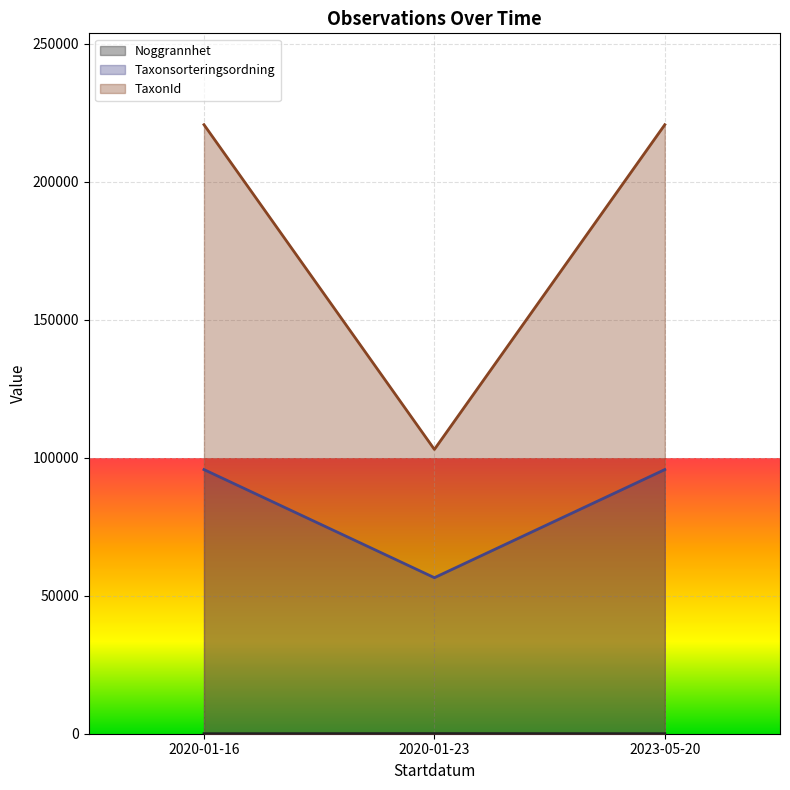

How many Taxonsorteringsordning values are between 56540 and 95717?

3